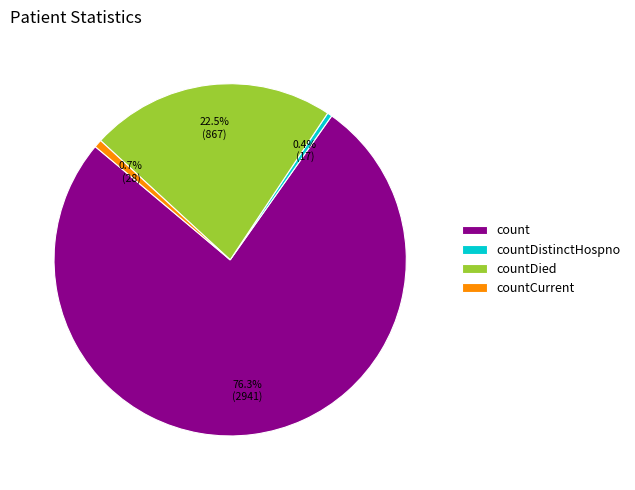

How much of the chart is everything except countDied?

77.5%